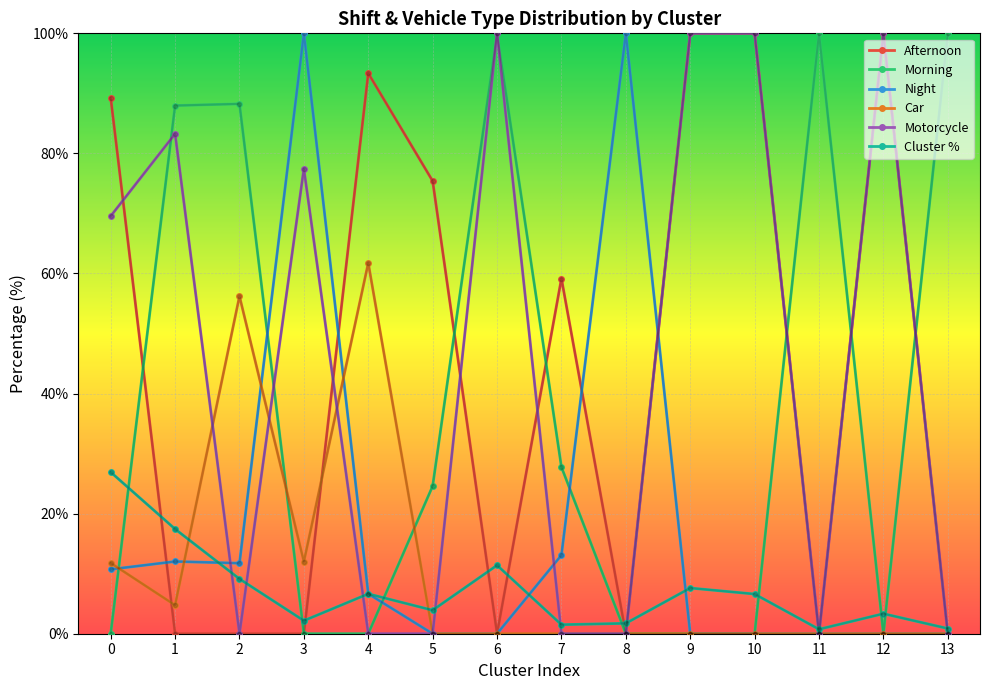

What is the spread (max minus min) of values at 0?

89.3